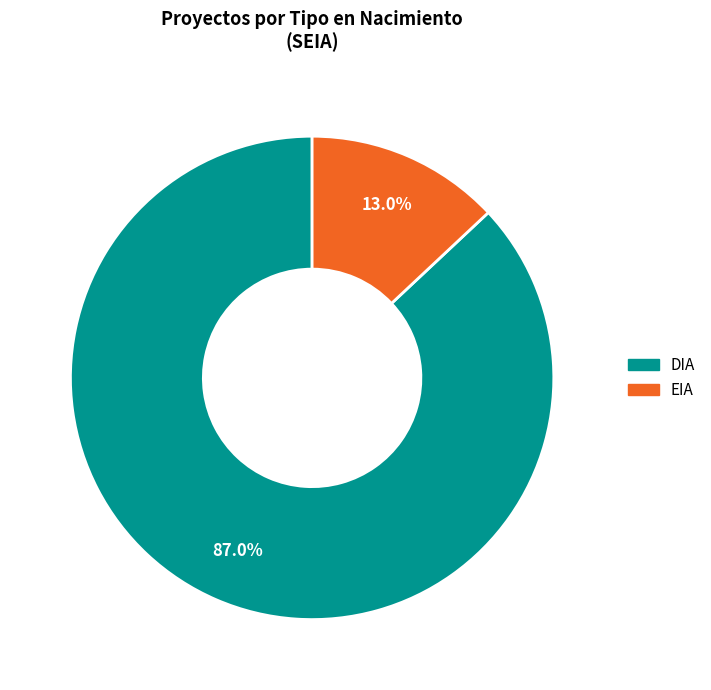

How much of the chart is everything except DIA?

13.0%